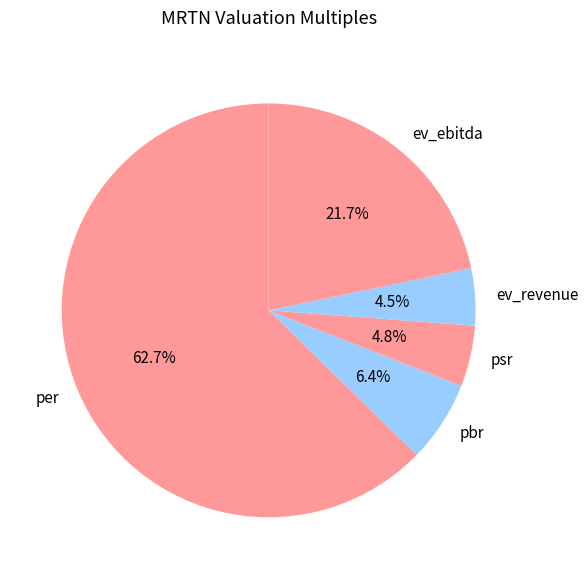

What is the largest slice in the pie chart?

per